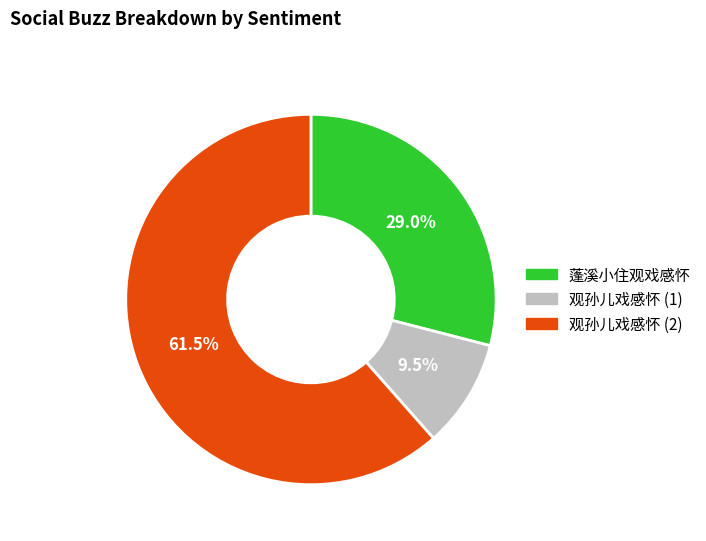

What percentage do 蓬溪小住观戏感怀 and 观孙儿戏感怀 (2) together represent?

90.5%